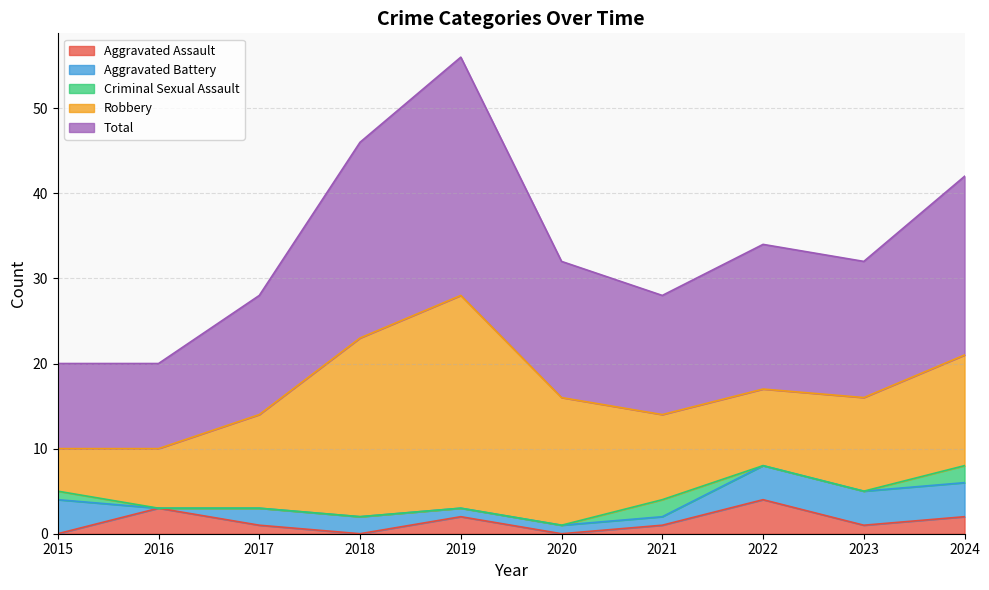

At which category is the sum across all series the highest?

2019